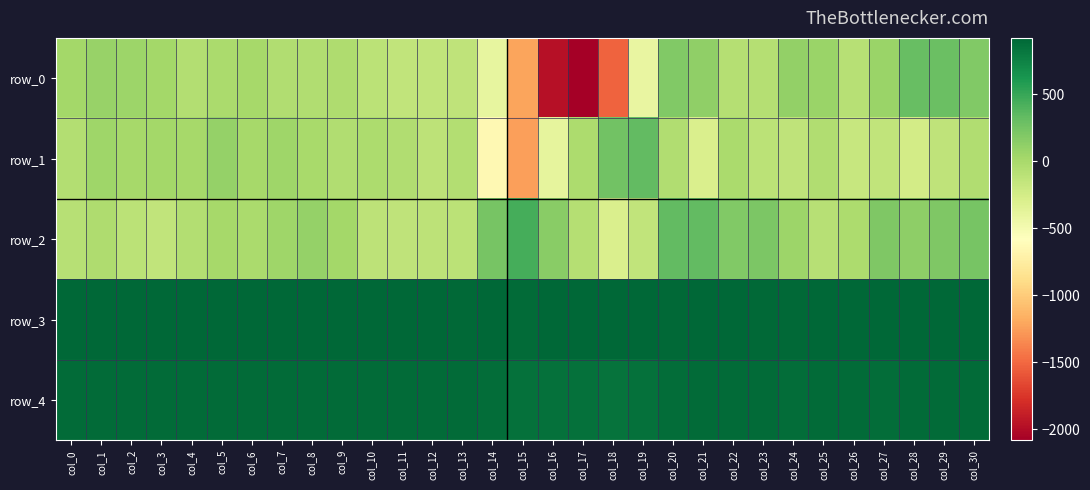

Reading right to left, extract all data points from this chart.

row_0: col_30=183	col_29=293	col_28=304	col_27=64	col_26=-82	col_25=66	col_24=109	col_23=-67	col_22=-77	col_21=122	col_20=190	col_19=-408	col_18=-1523	col_17=-2081	col_16=-1975	col_15=-1219	col_14=-396	col_13=-133	col_12=-137	col_11=-140	col_10=-103	col_9=-40	col_8=-42	col_7=-45	col_6=7	col_5=-15	col_4=-62	col_3=23	col_2=52	col_1=83	col_0=17
row_1: col_30=-44	col_29=-129	col_28=-245	col_27=-146	col_26=-176	col_25=-43	col_24=-131	col_23=-109	col_22=-12	col_21=-299	col_20=-52	col_19=325	col_18=252	col_17=-28	col_16=-385	col_15=-1240	col_14=-645	col_13=-57	col_12=-120	col_11=-43	col_10=-22	col_9=-52	col_8=3	col_7=49	col_6=10	col_5=95	col_4=10	col_3=27	col_2=11	col_1=41	col_0=-59
row_2: col_30=230	col_29=200	col_28=124	col_27=203	col_26=-30	col_25=-79	col_24=57	col_23=212	col_22=184	col_21=327	col_20=323	col_19=-143	col_18=-297	col_17=-68	col_16=148	col_15=444	col_14=238	col_13=-106	col_12=-123	col_11=-125	col_10=-114	col_9=28	col_8=94	col_7=44	col_6=-7	col_5=9	col_4=-61	col_3=-143	col_2=-104	col_1=-31	col_0=-81
row_3: col_30=913	col_29=912	col_28=909	col_27=910	col_26=916	col_25=912	col_24=906	col_23=907	col_22=913	col_21=909	col_20=905	col_19=913	col_18=912	col_17=919	col_16=917	col_15=893	col_14=910	col_13=906	col_12=911	col_11=913	col_10=912	col_9=910	col_8=911	col_7=914	col_6=911	col_5=913	col_4=915	col_3=914	col_2=912	col_1=916	col_0=918
row_4: col_30=892	col_29=891	col_28=892	col_27=881	col_26=887	col_25=891	col_24=880	col_23=885	col_22=888	col_21=887	col_20=873	col_19=858	col_18=844	col_17=851	col_16=851	col_15=852	col_14=881	col_13=885	col_12=890	col_11=888	col_10=892	col_9=884	col_8=894	col_7=895	col_6=885	col_5=893	col_4=890	col_3=894	col_2=893	col_1=894	col_0=890